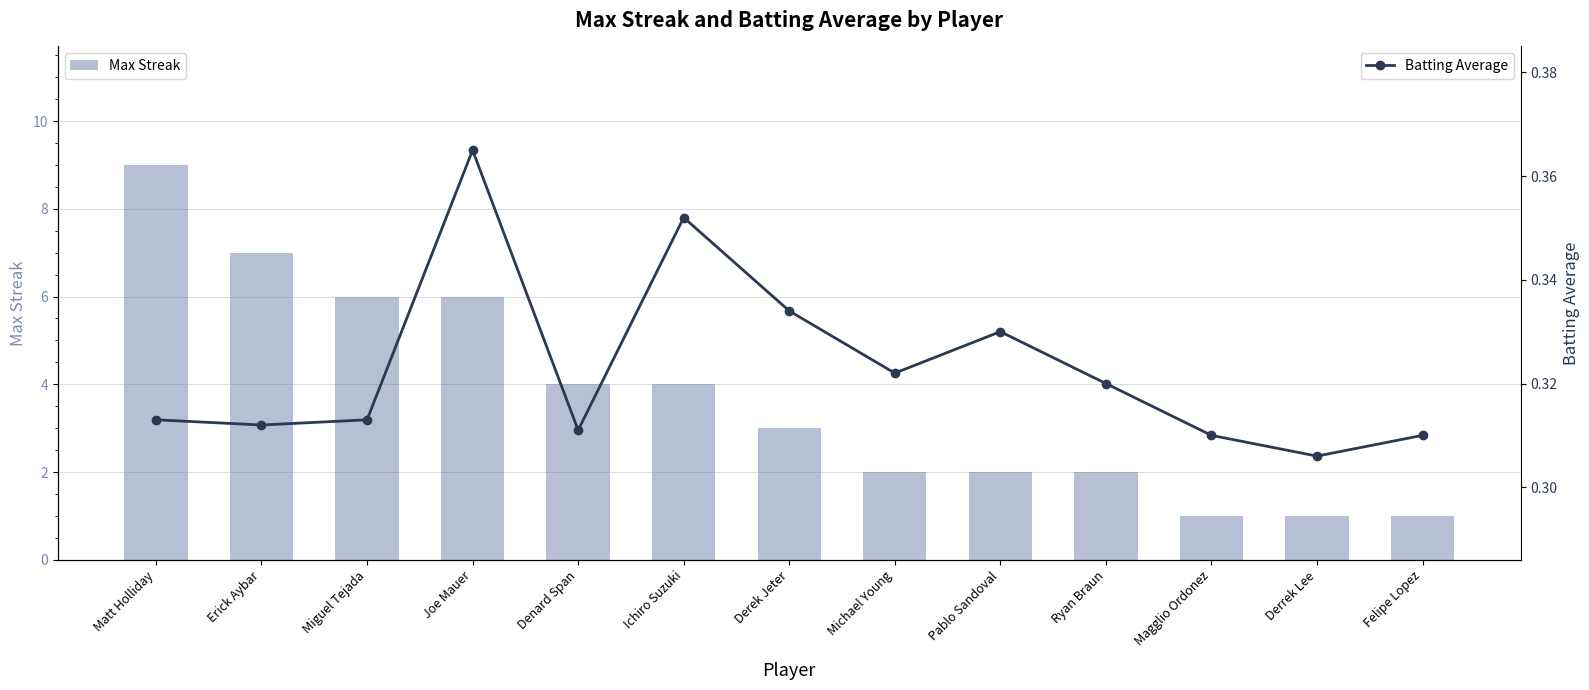

Which category has the highest value in the Max Streak series?

Matt Holliday